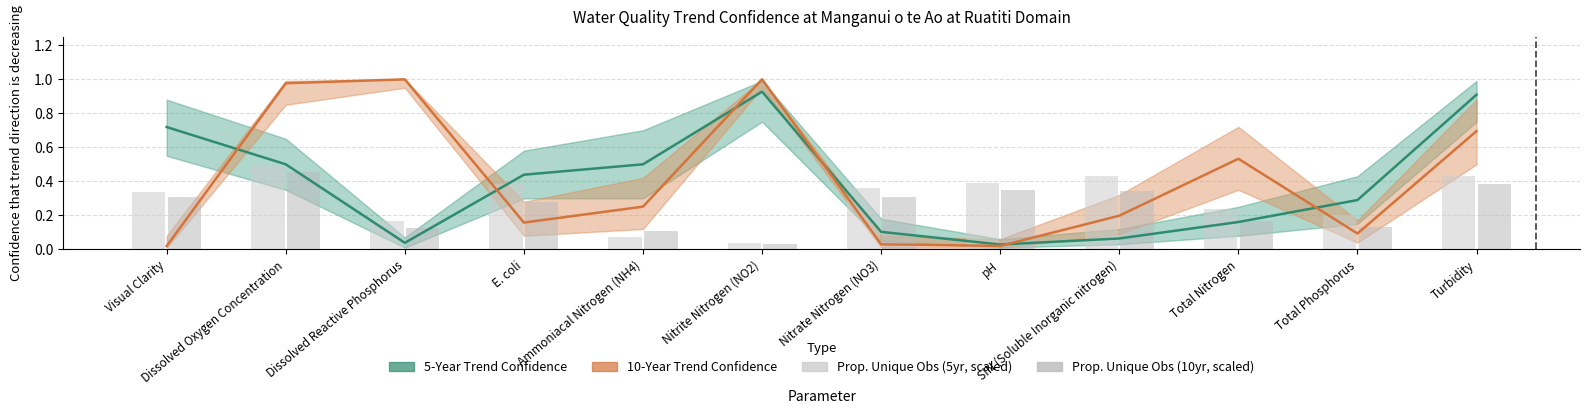

What is the average value of the 5-Year Trend Confidence series?

0.4